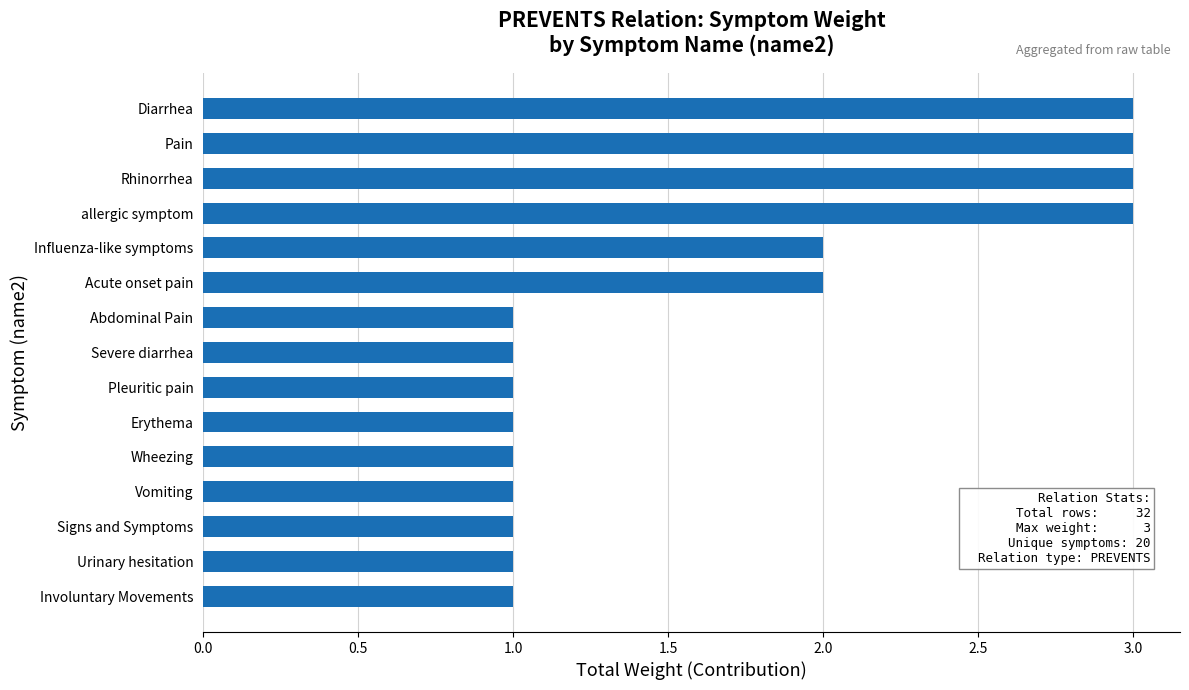

The value at Influenza-like symptoms is 3. True or false?

False